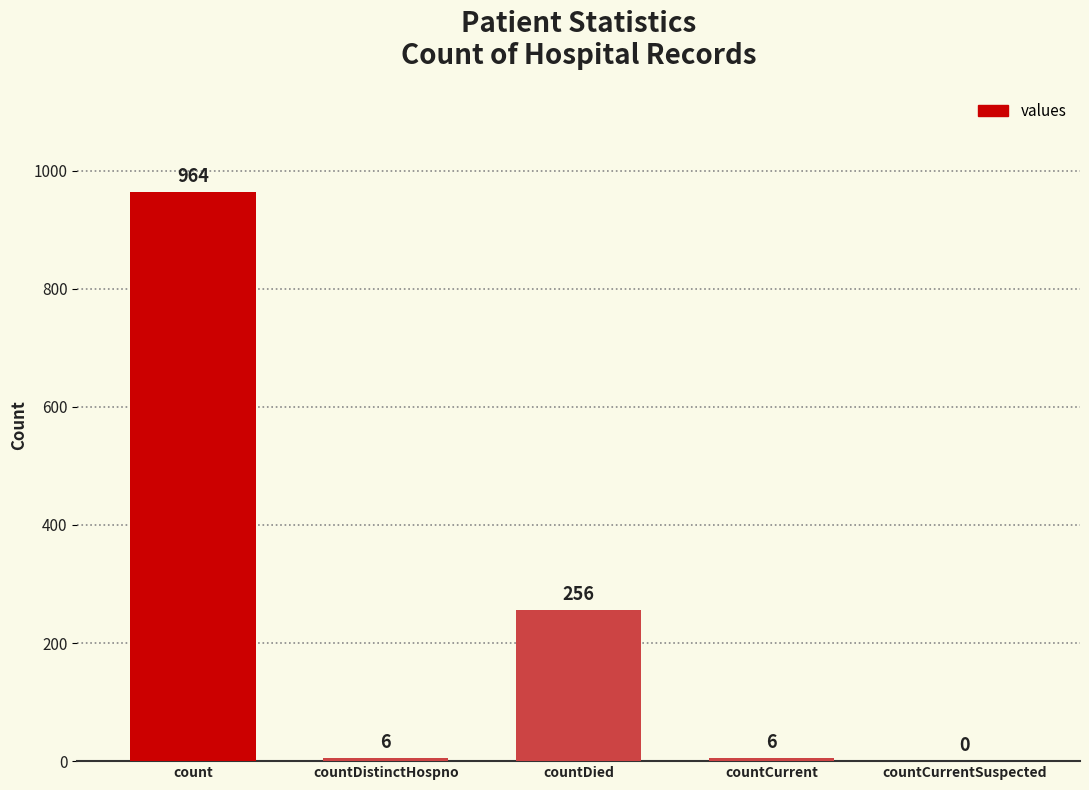

Is it true that the value at count is 1307?

False